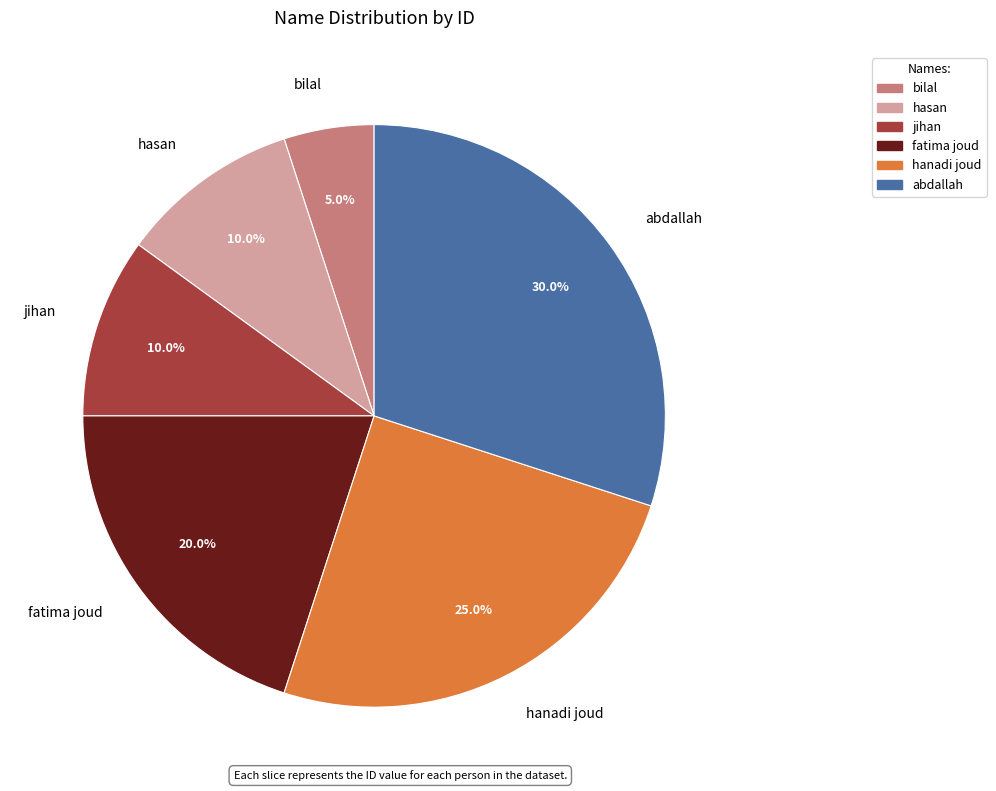

What percentage is the jihan slice, to the nearest percent?

10%